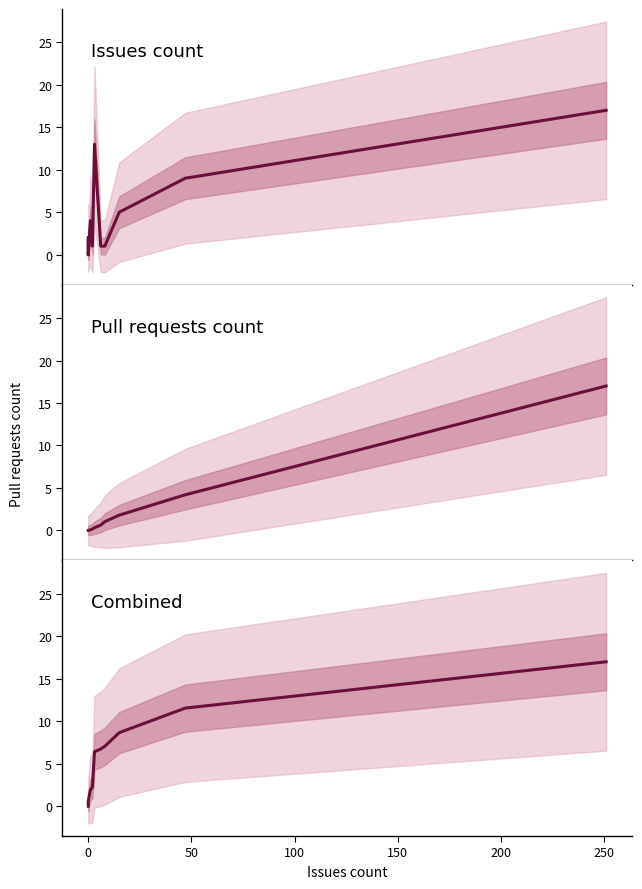

What is the sum of all Issues vs PRs values?

53.0